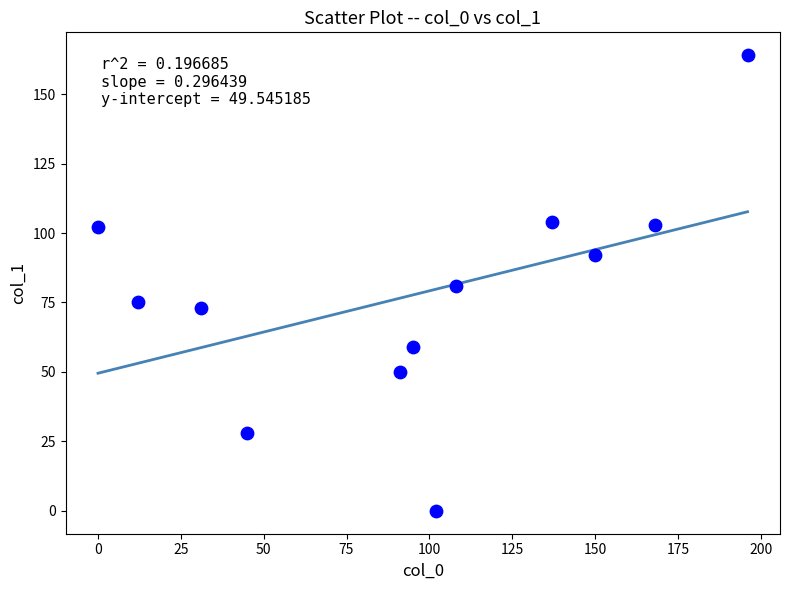

What is the average Y value?

78